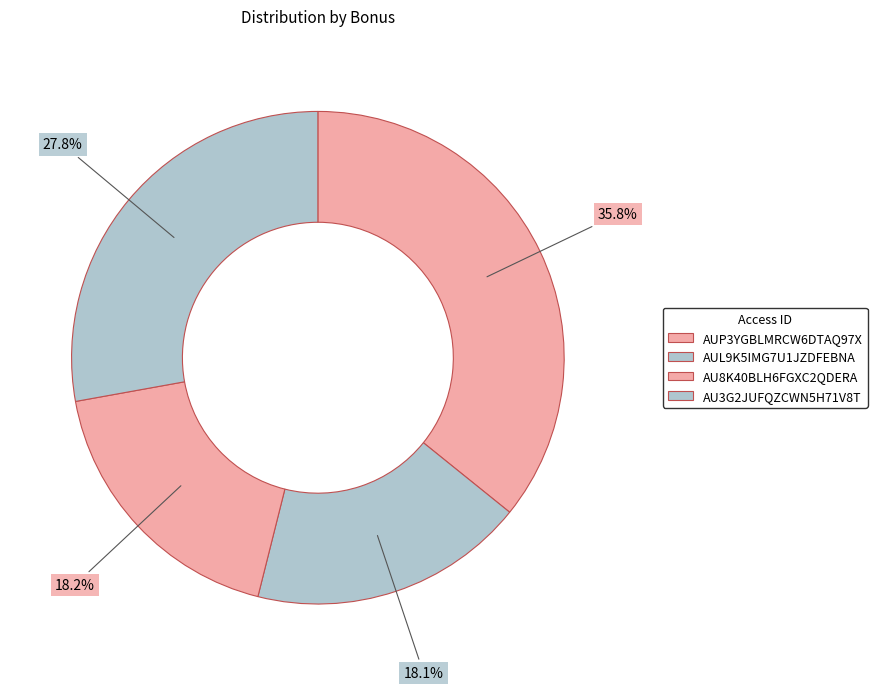

How many segments does this pie chart have?

4